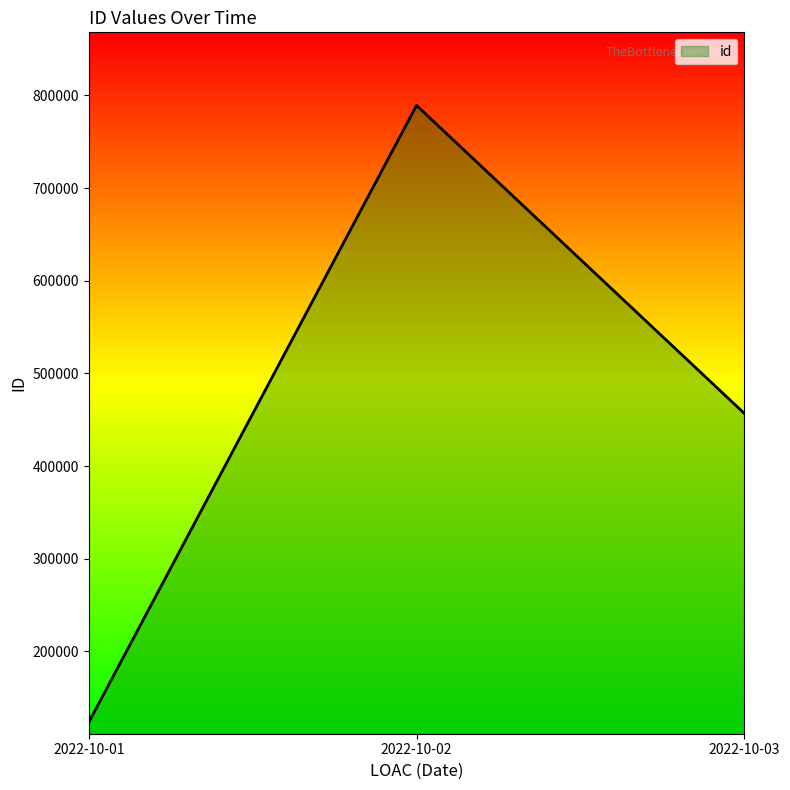

How many categories are shown in the chart?

3